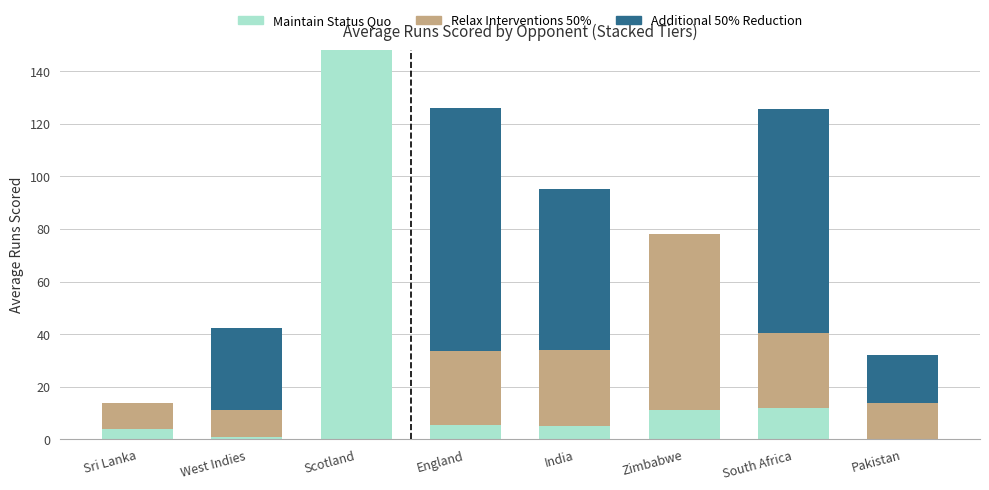

True or false: Maintain Status Quo has a value of 258.7 at Scotland.

False